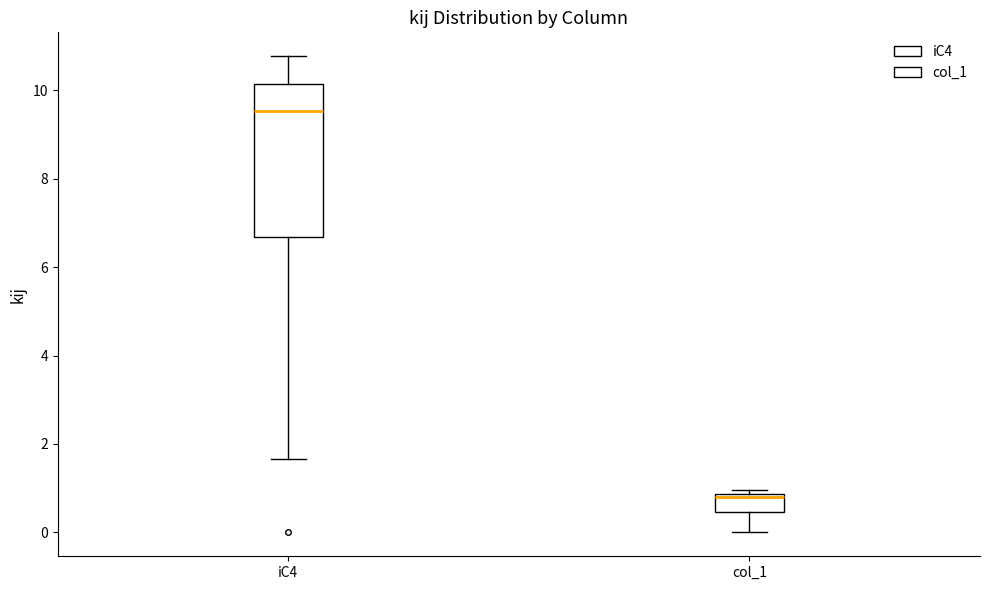

Which box is the tallest, from its lower edge to its upper edge?

iC4